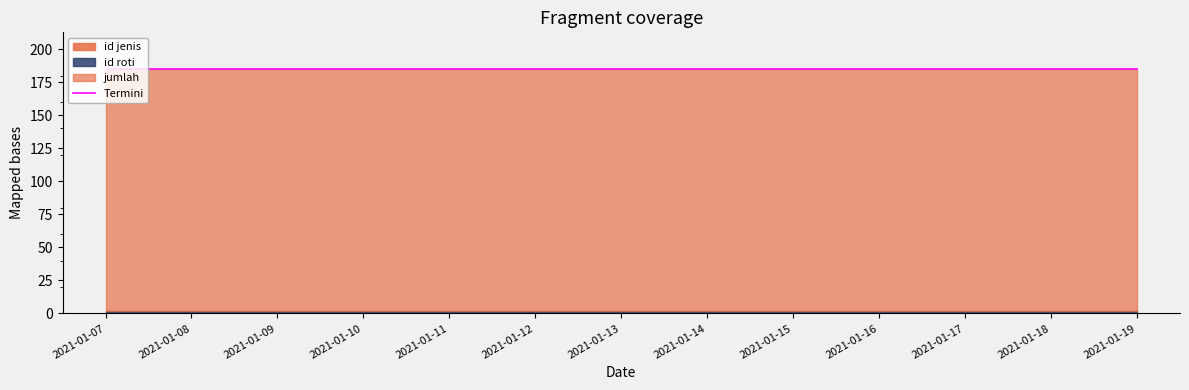

What is the highest value of the jumlah series?

183